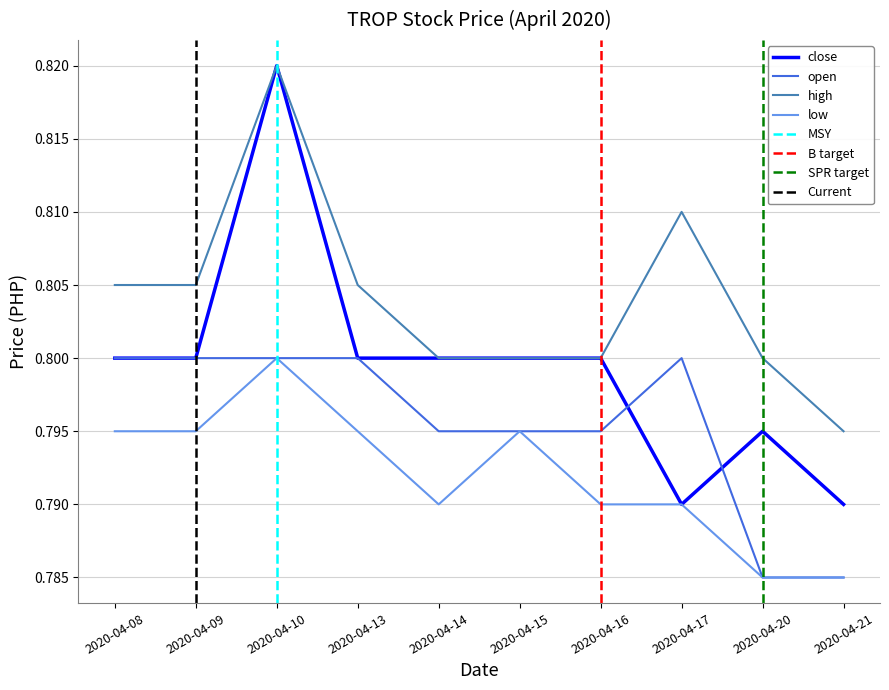

At how many categories does at least one series exceed 0?

10